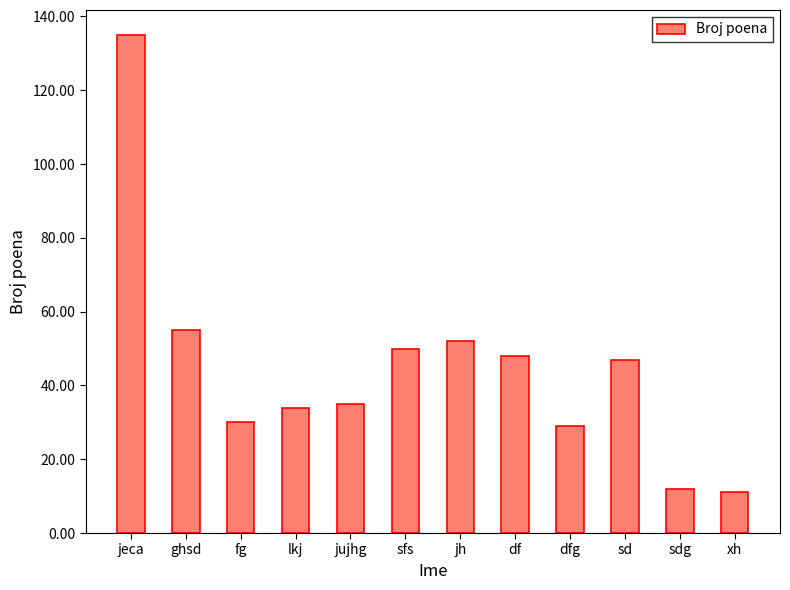

What is the label of the 4th bar from the left?

lkj